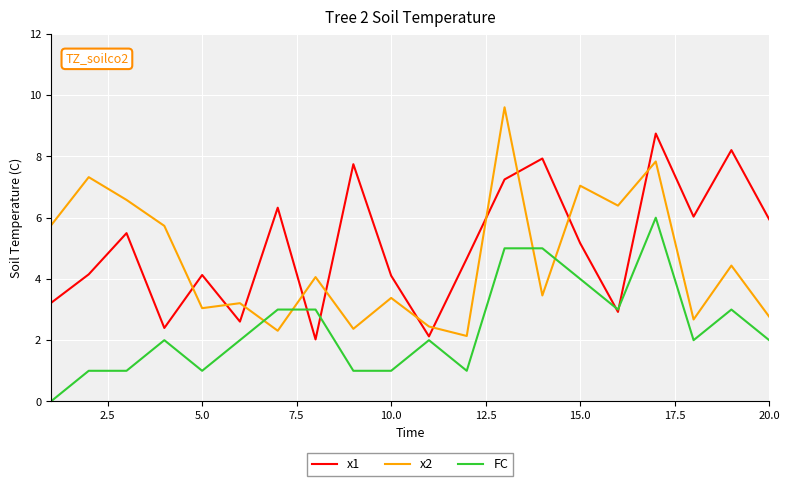

What is the maximum value for x2?

9.6